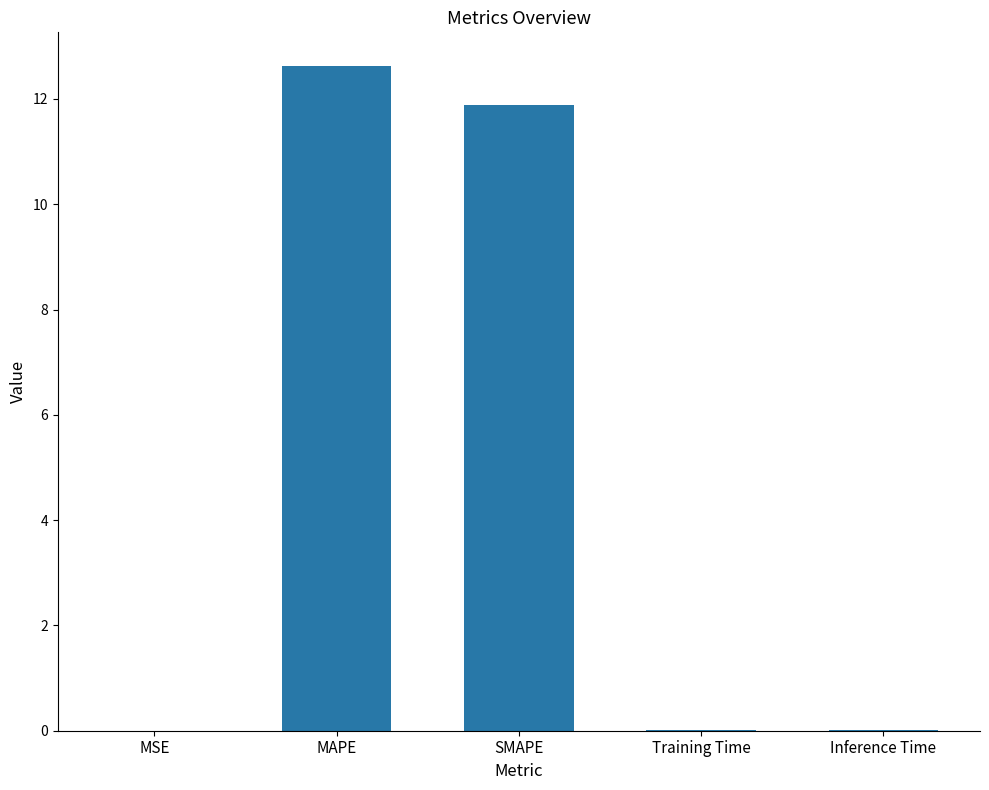

What is the sum of all values?

24.5